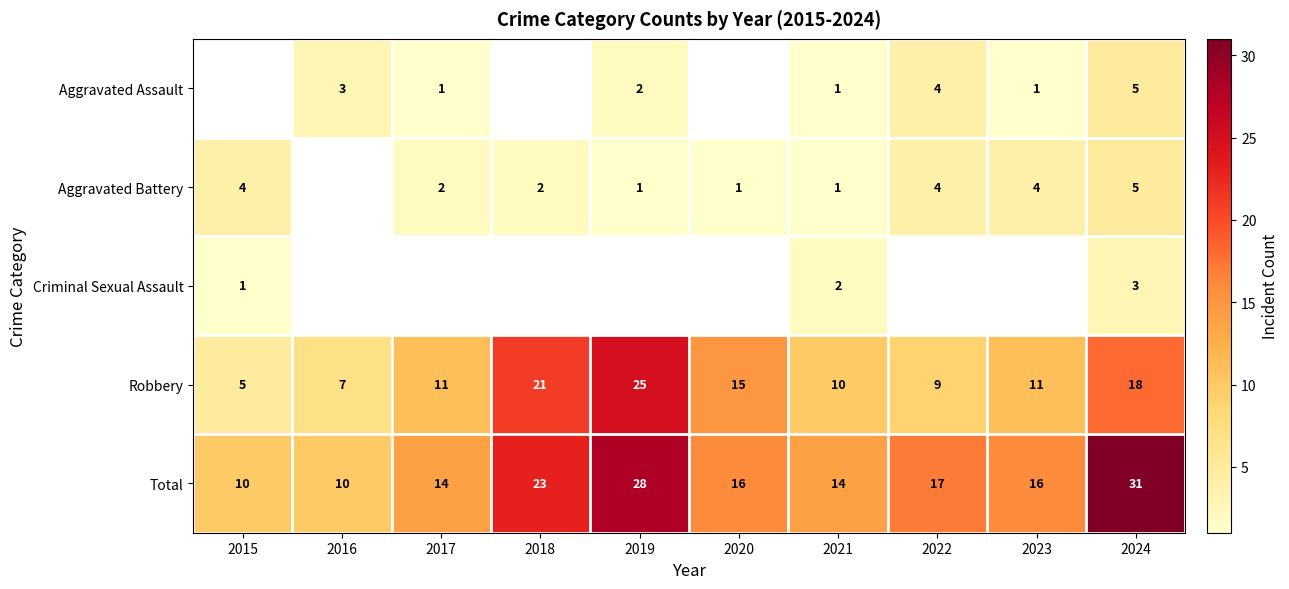

Read the Total value at 2022, to the nearest 10.

20